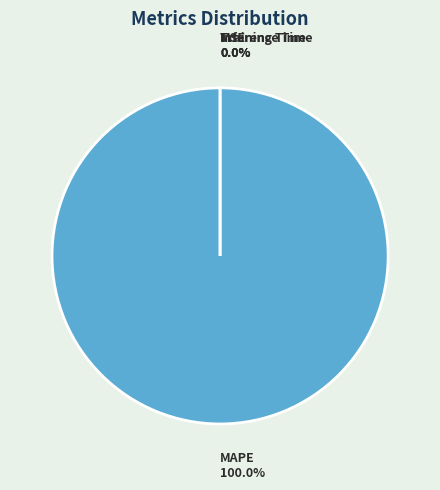

How many segments does this pie chart have?

4